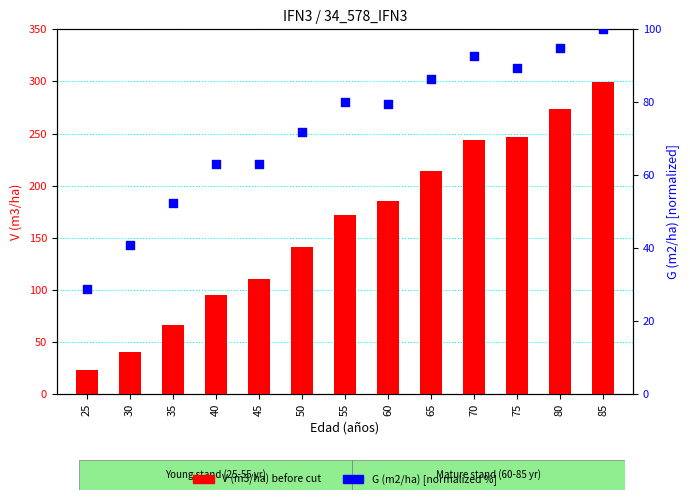

Is the value of G (m2/ha) before cut at 30 greater than the value of V (m3/ha) before cut at 65?

No